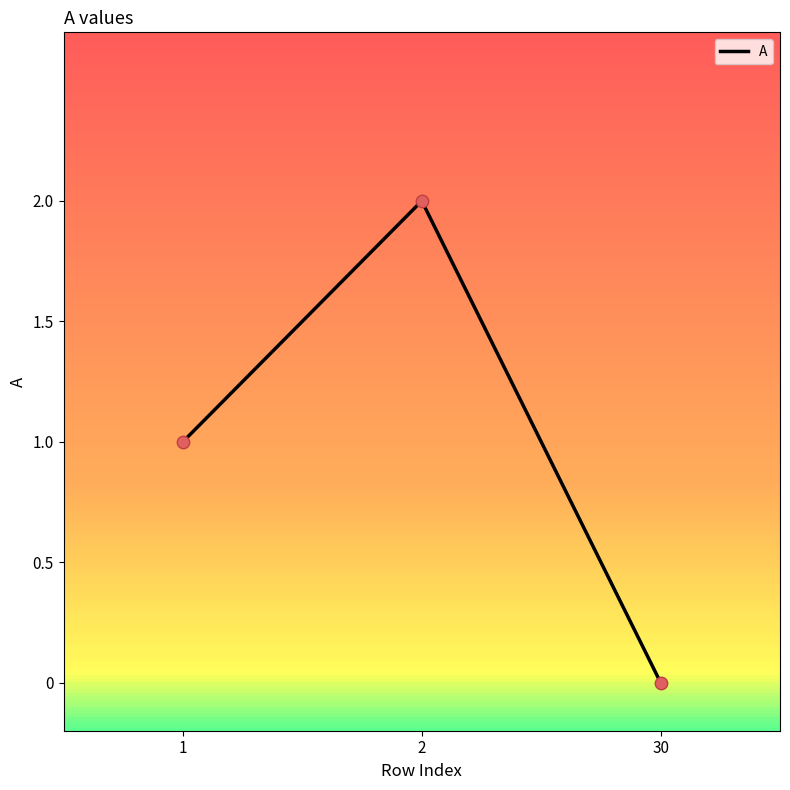

What is the change in value from 1 to 2?

+1